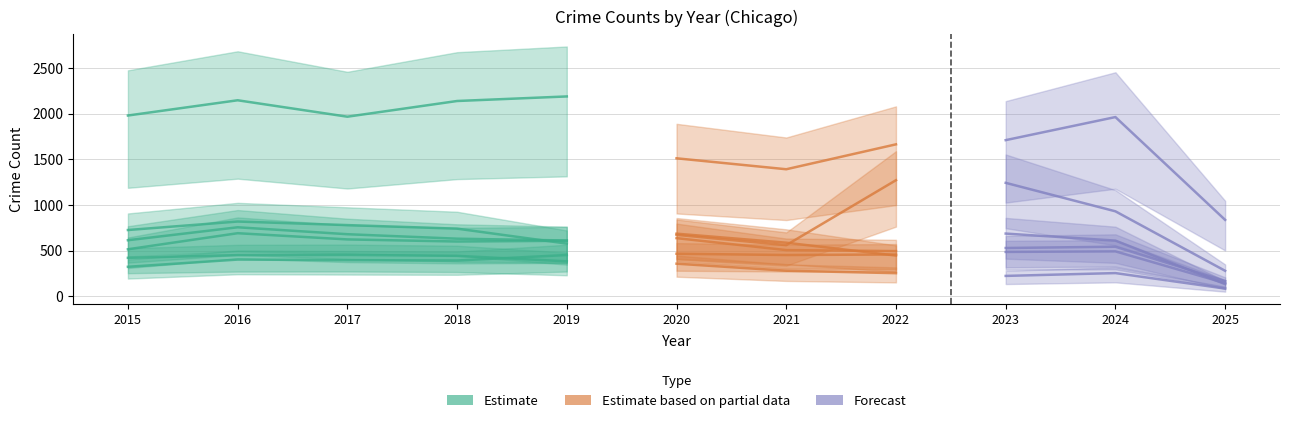

In Motor Vehicle Theft, how many points are higher than both neighbors (excluding endpoints)?

3